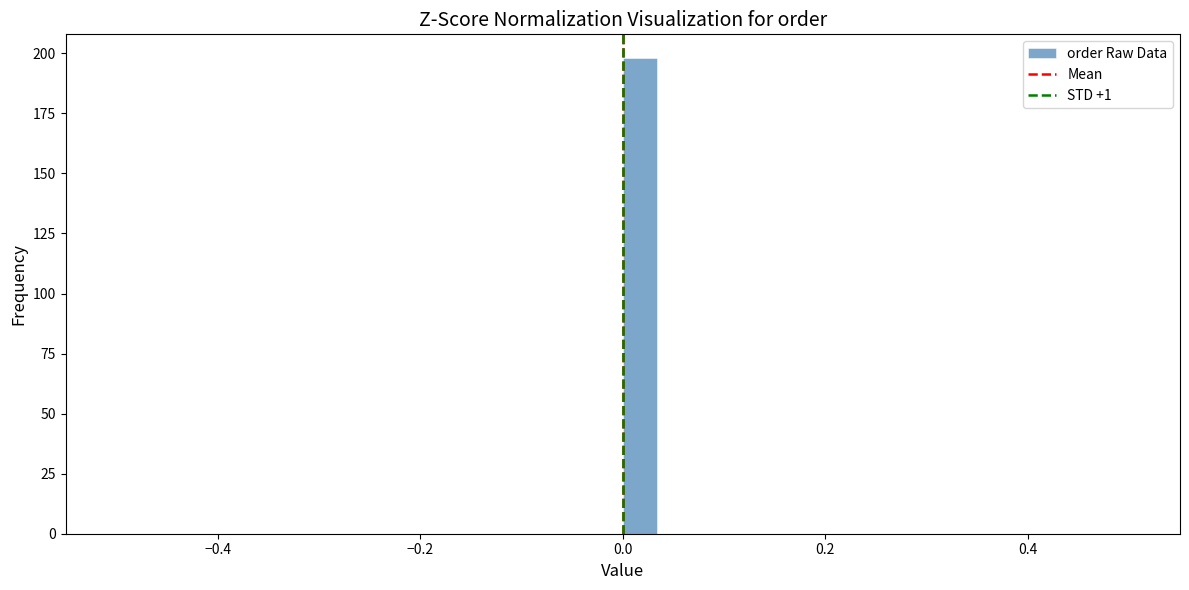

Around what value on the x-axis is the tallest bar? Give the approximate position of its centre, as read against the axis.

0.02